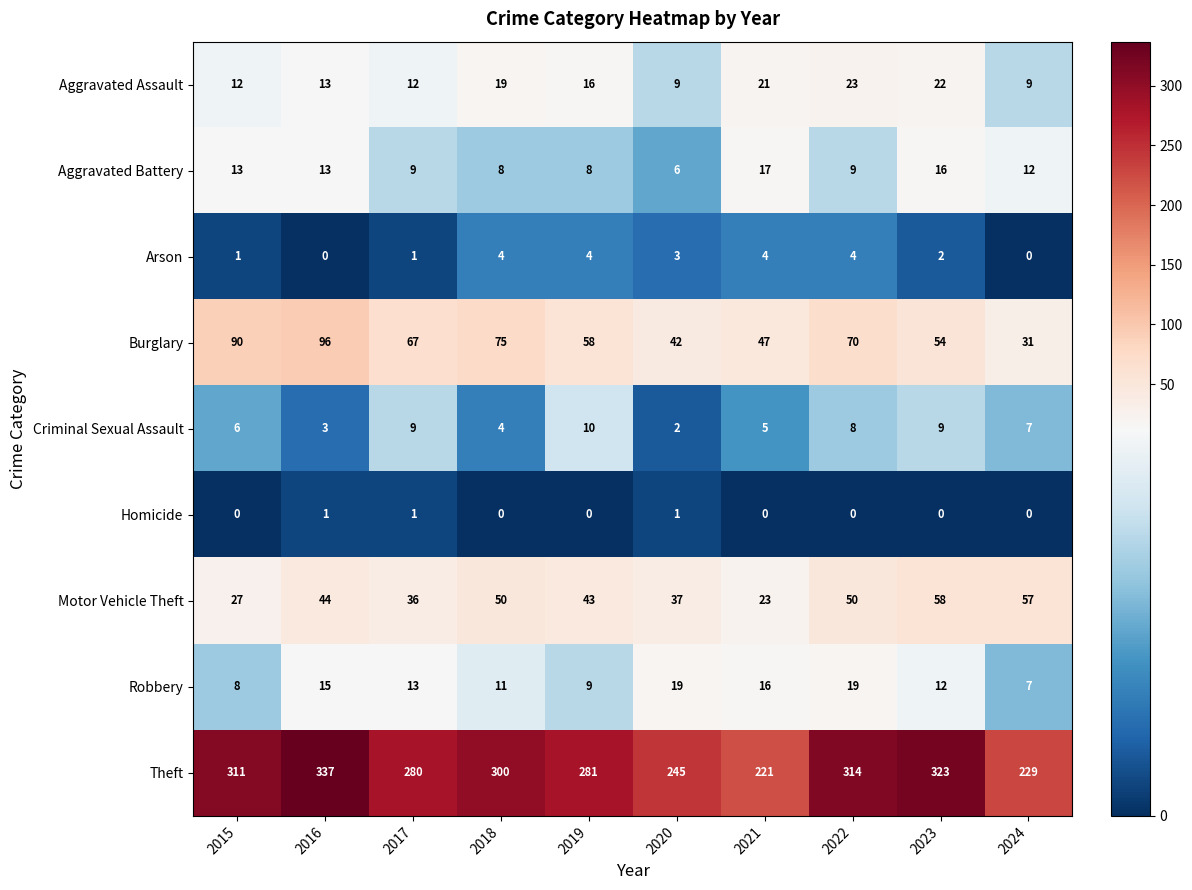

Which series has the largest total across all categories?

Theft